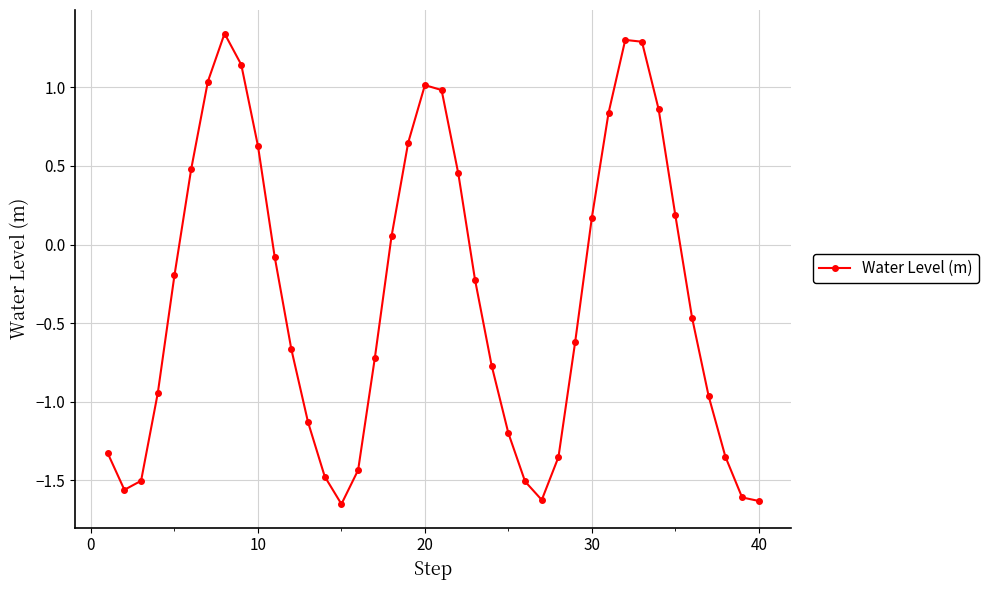

What is the difference between the maximum and minimum values?

3.0